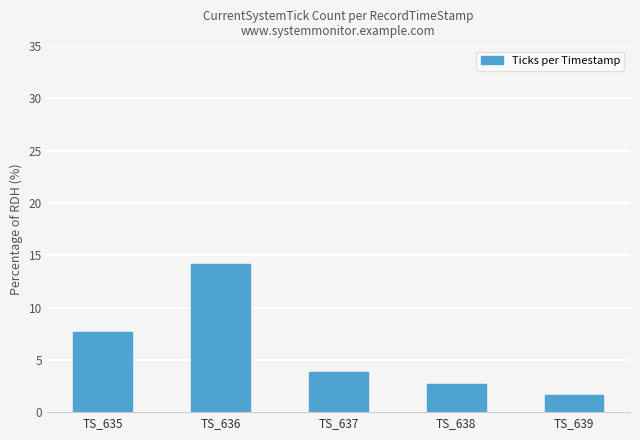

What is the sum of the values at TS_636 and TS_635?

21.8